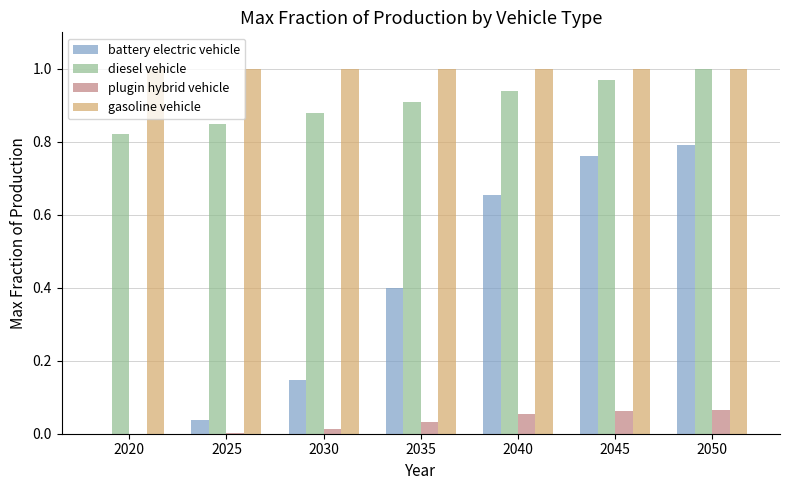

What is the sum of all diesel vehicle values?

6.4